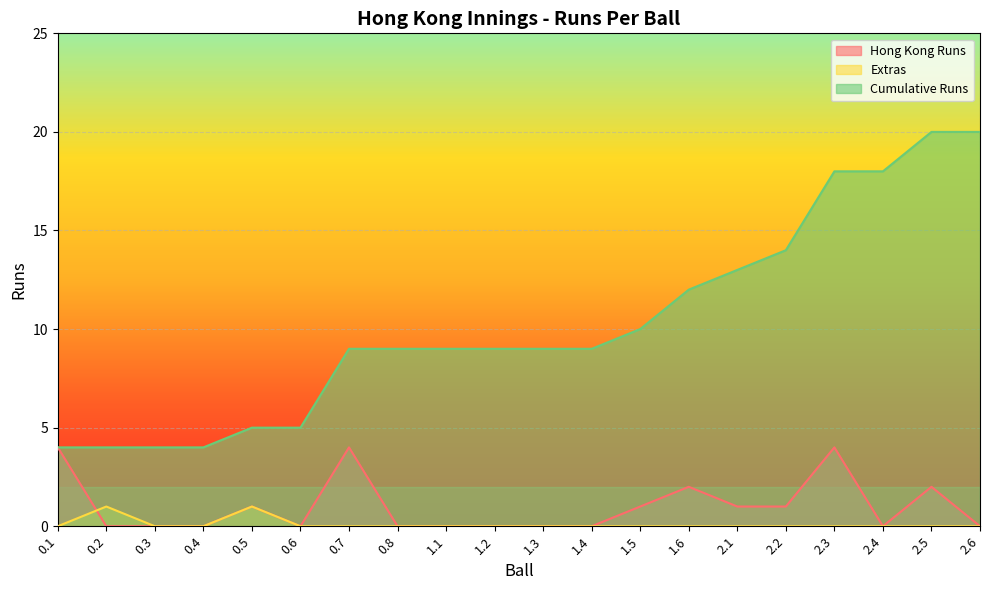

What is the spread (max minus min) of values at 1.5?

10